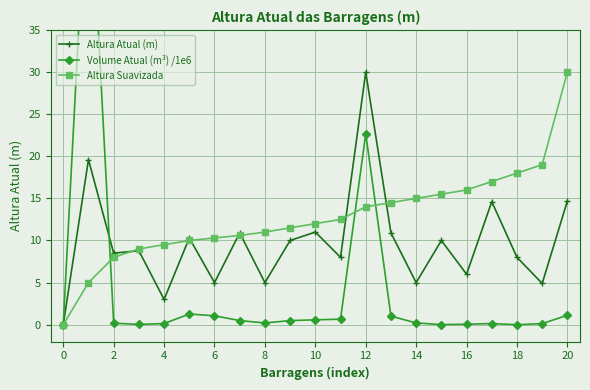

Rank the series by their maximum value, from lowest to highest.

Altura Atual (m), Altura Suavizada, Volume Atual (m³) /1e6